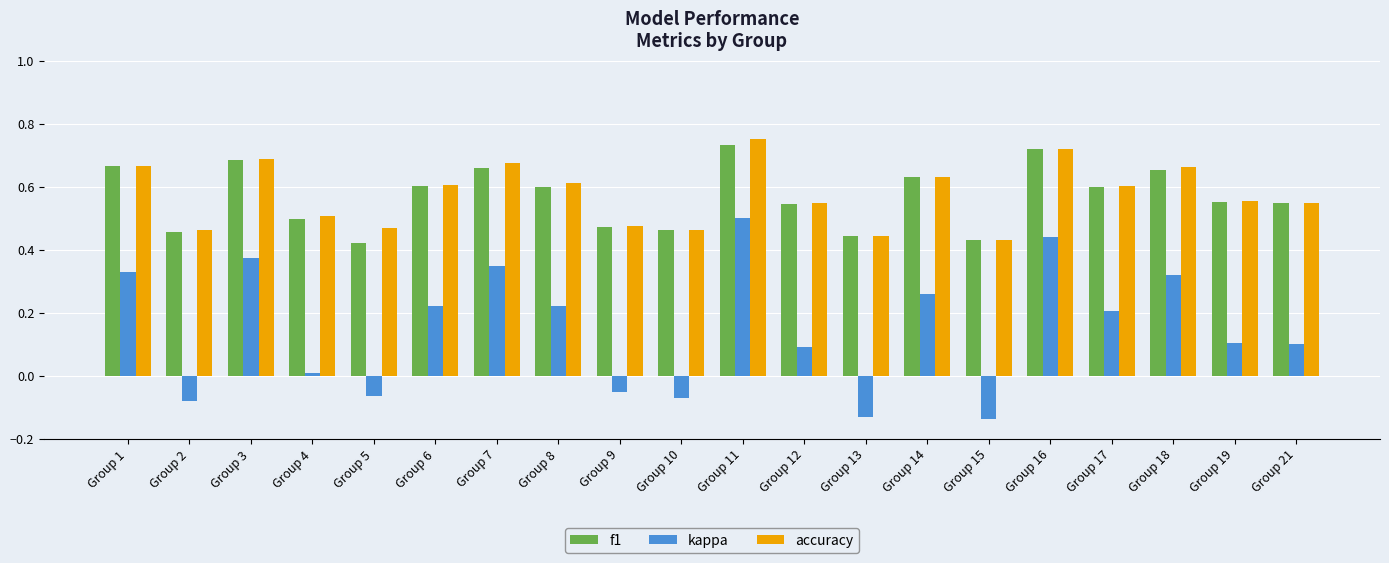

The value of f1 at Group 6 is 0.6. True or false?

True